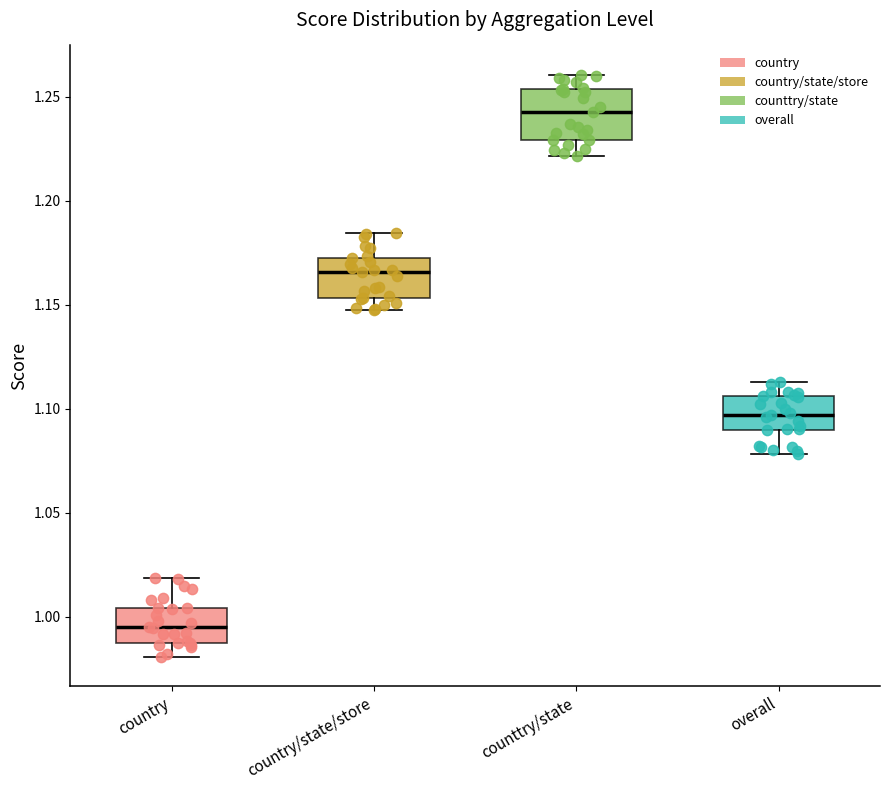

Reading left to right, transcribe this box plot: for each box, give where its median line is, the range the box spans, and where its two whiskers end, as read against the y-axis. The values are not printed on the chart, so give them approximately, as read against the axis.

country: median 0.995, box 0.985 to 1.005, whiskers 0.980 to 1.020
country/state/store: median 1.165, box 1.155 to 1.175, whiskers 1.145 to 1.185
counttry/state: median 1.245, box 1.230 to 1.255, whiskers 1.220 to 1.260
overall: median 1.095, box 1.090 to 1.105, whiskers 1.080 to 1.115